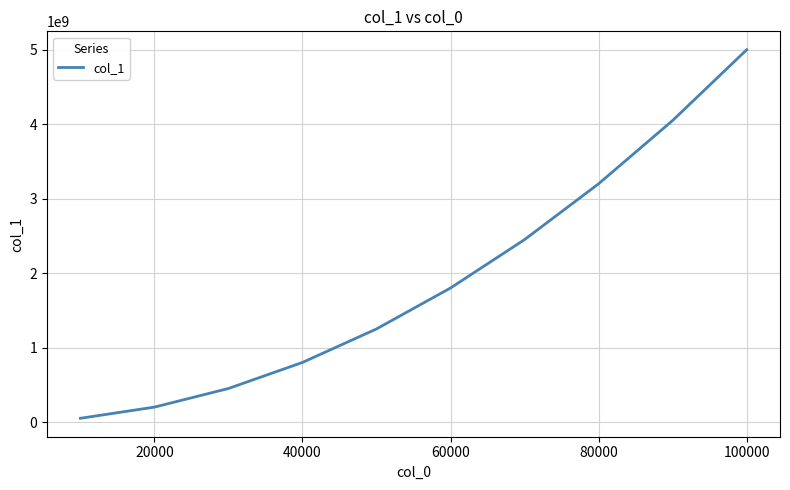

What is the greatest value displayed?

5000997848